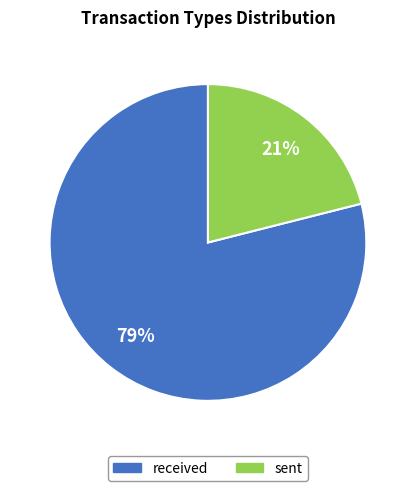

What is the smallest slice in the pie chart?

sent